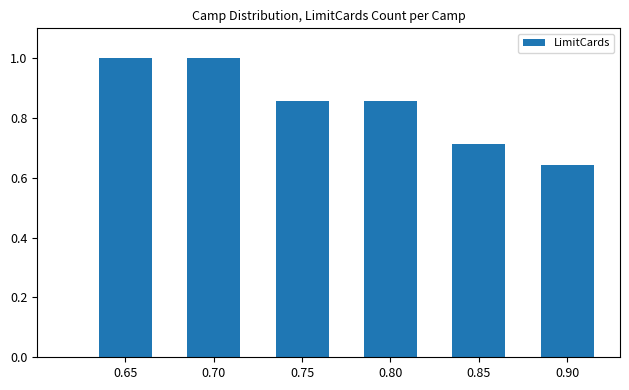

Which label corresponds to the smallest value in the chart?

0.90